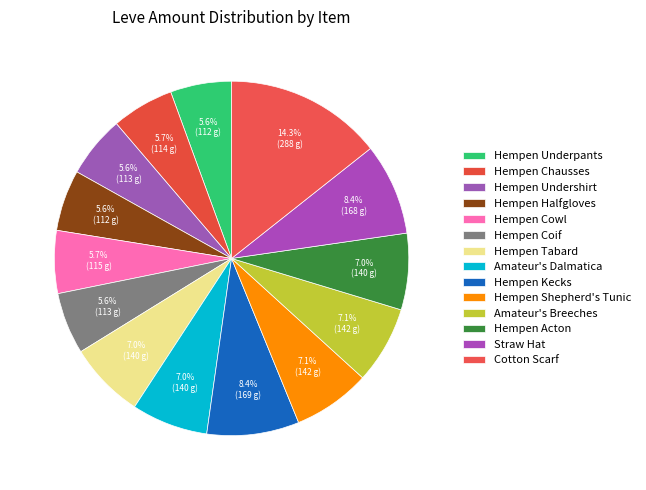

How many segments does this pie chart have?

14